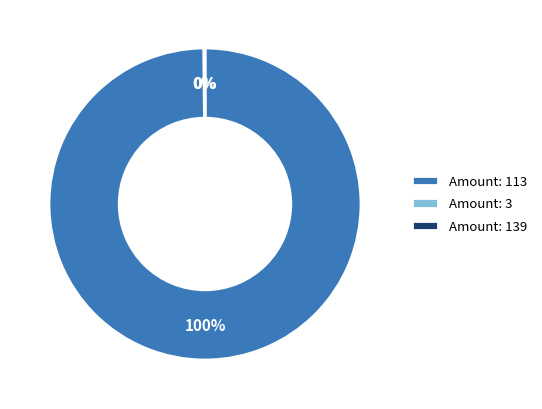

What is the largest slice in the pie chart?

Amount: 113